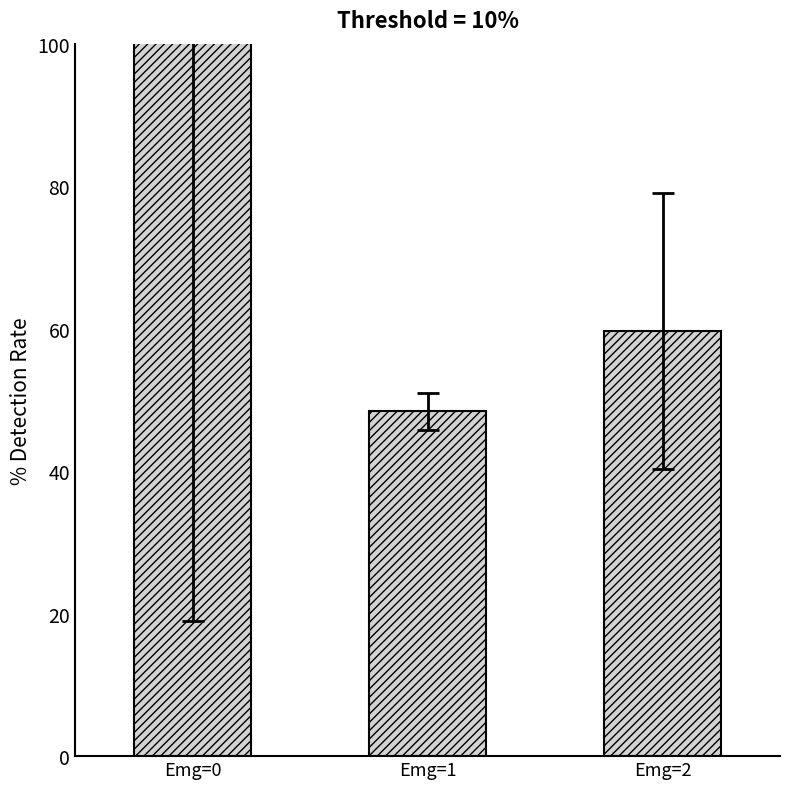

What is the sum of all values?

225.0